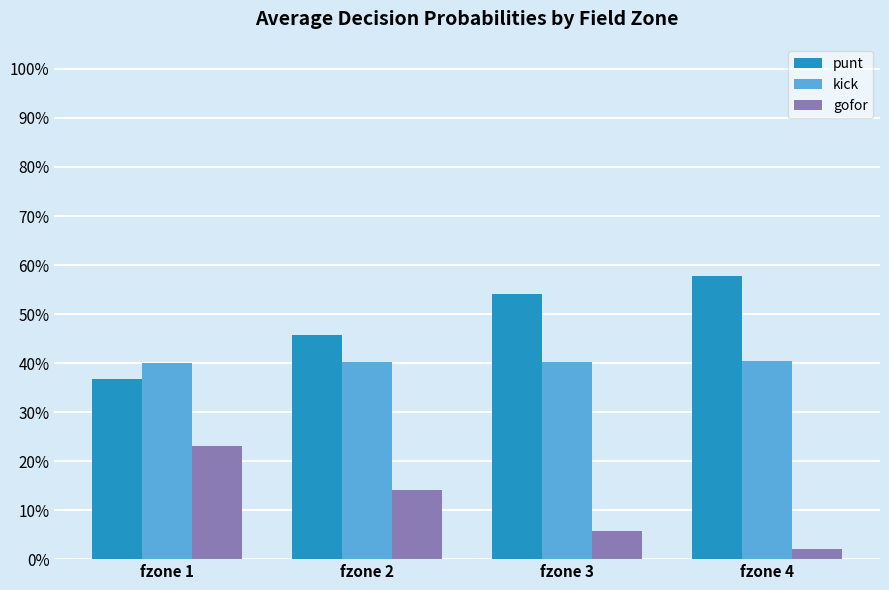

What is the highest value of the punt series?

0.6